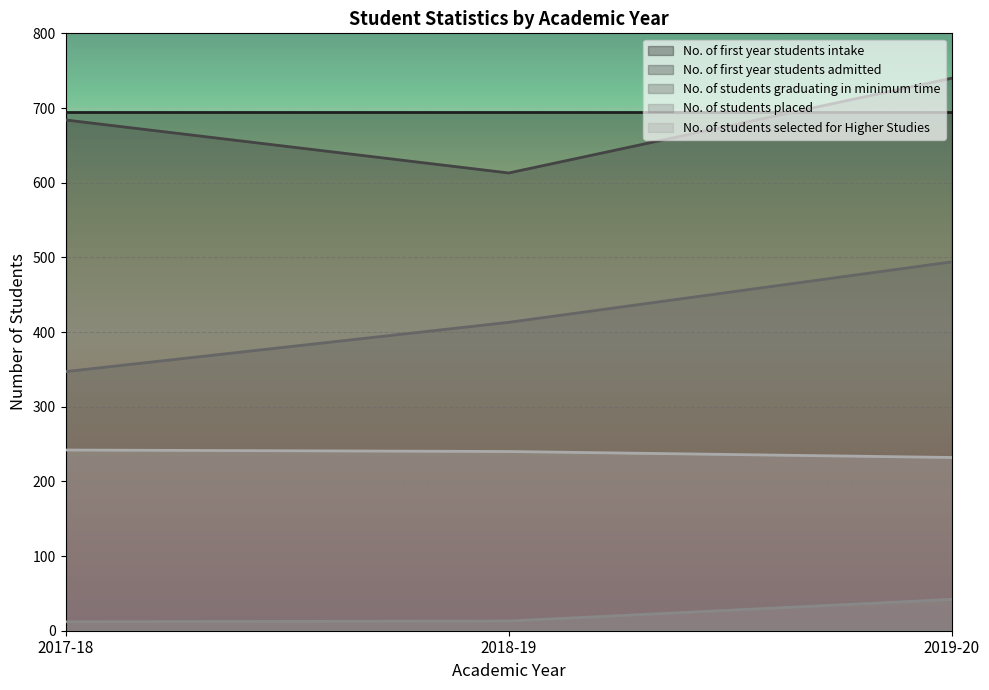

What is the difference between the second highest and minimum values in the No. of students placed series?

1